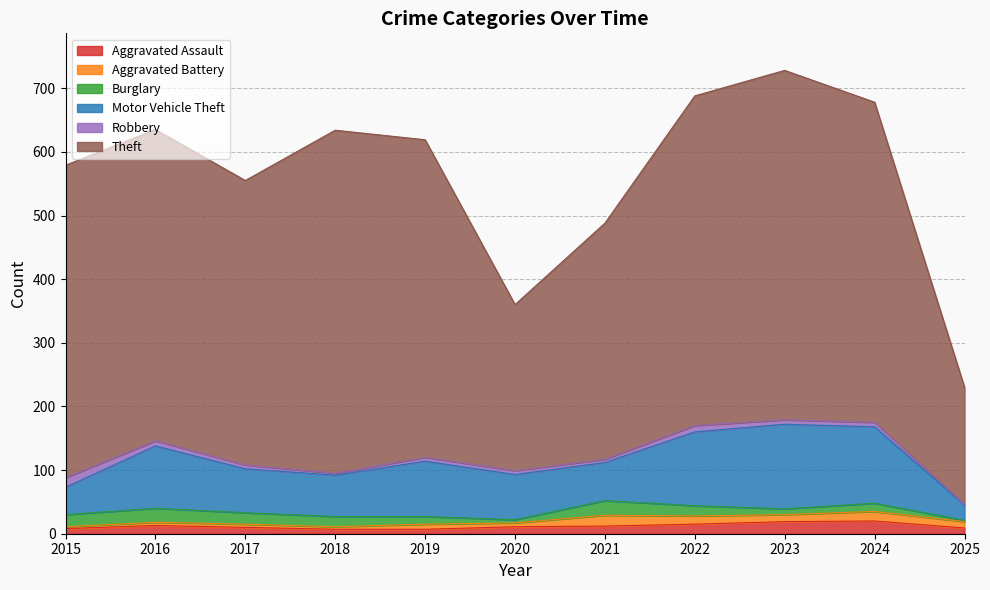

How many series are shown in this chart?

6